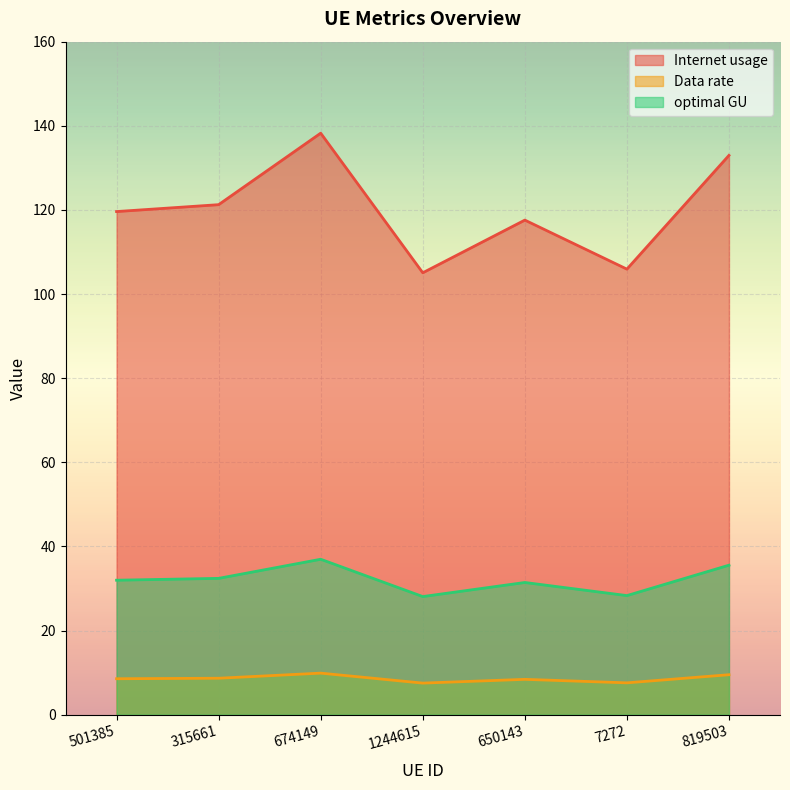

At which category is the sum across all series the highest?

674149